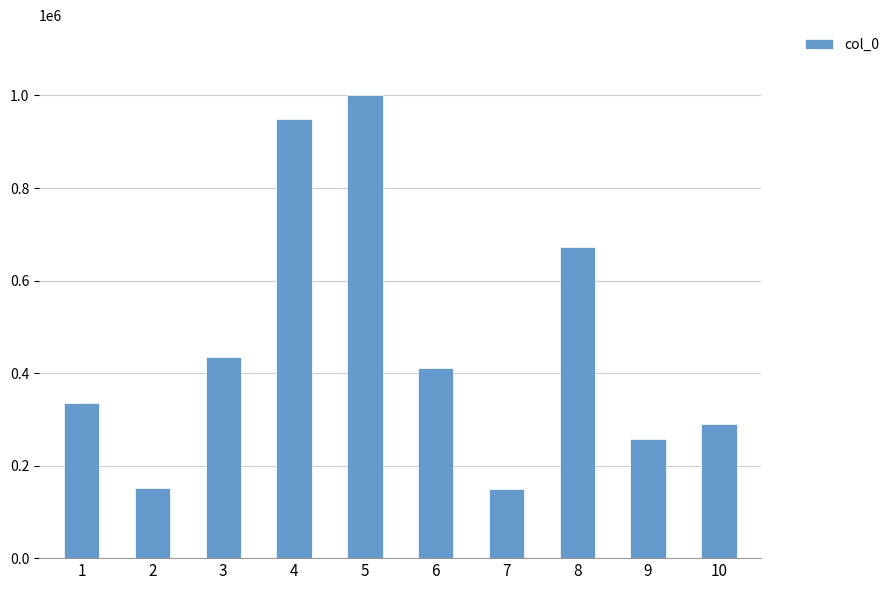

What is the minimum value shown in the chart?

148371